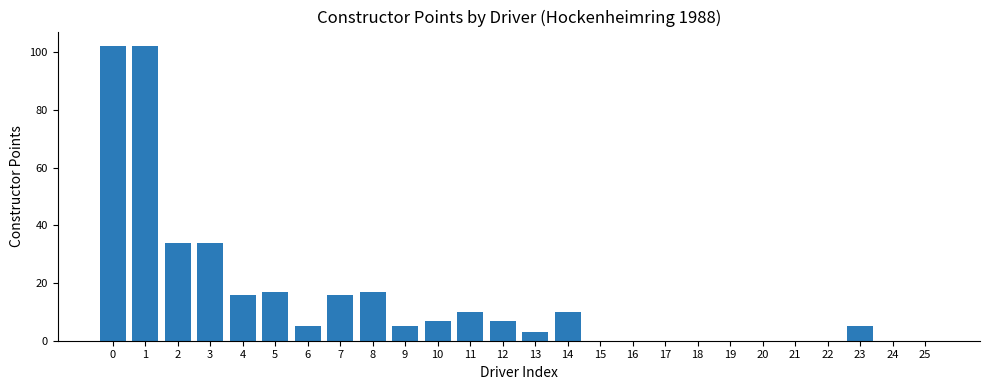

Is it true that the value at 20 is 0?

True